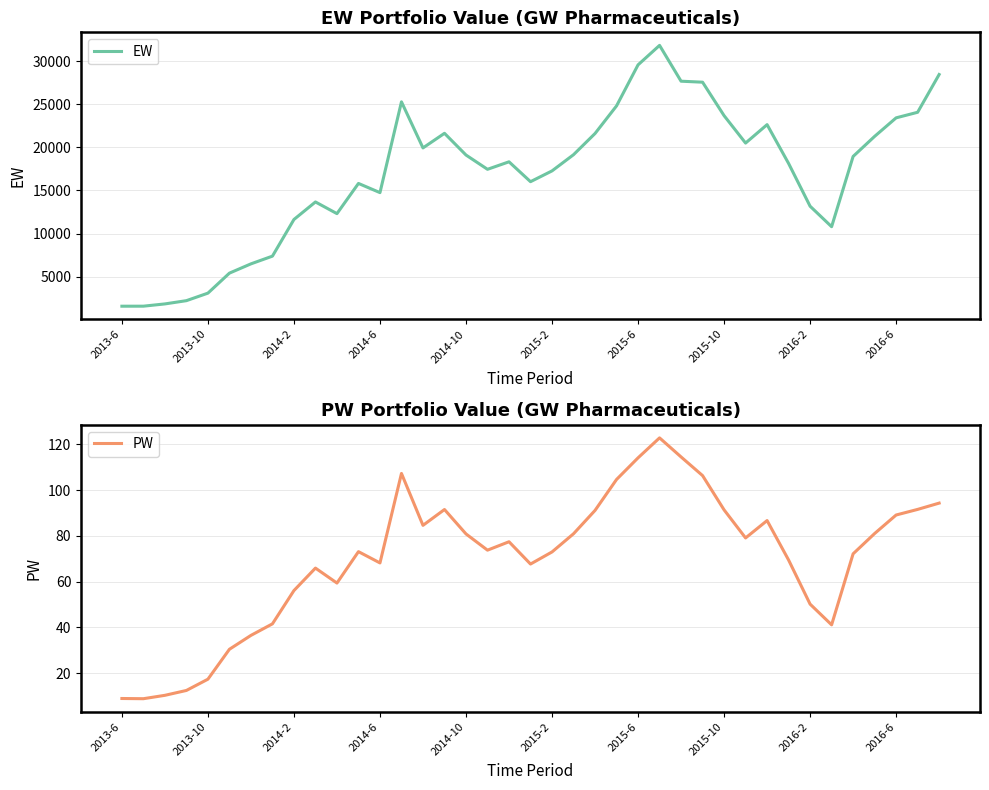

The PW series shows 114.1 at 2015-6. True or false?

True